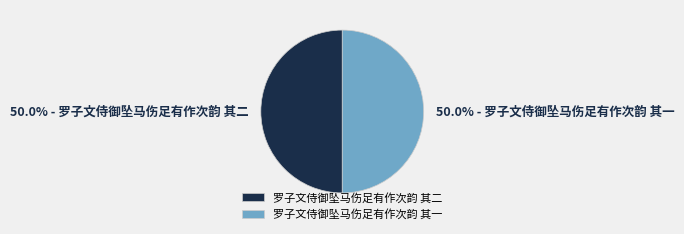

How many segments does this pie chart have?

2